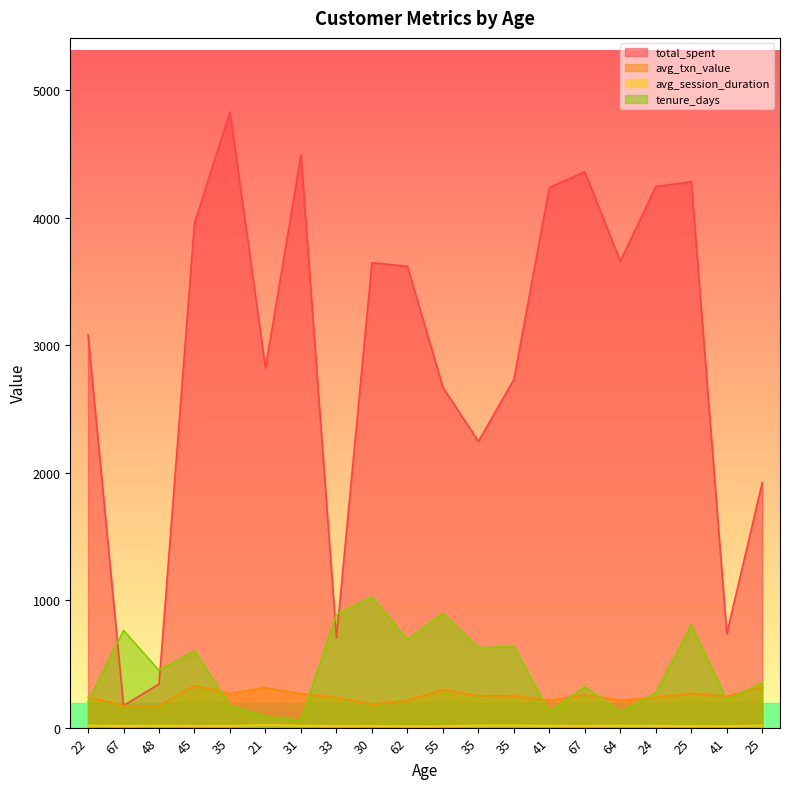

At which category does the chart reach its minimum across all series?

62